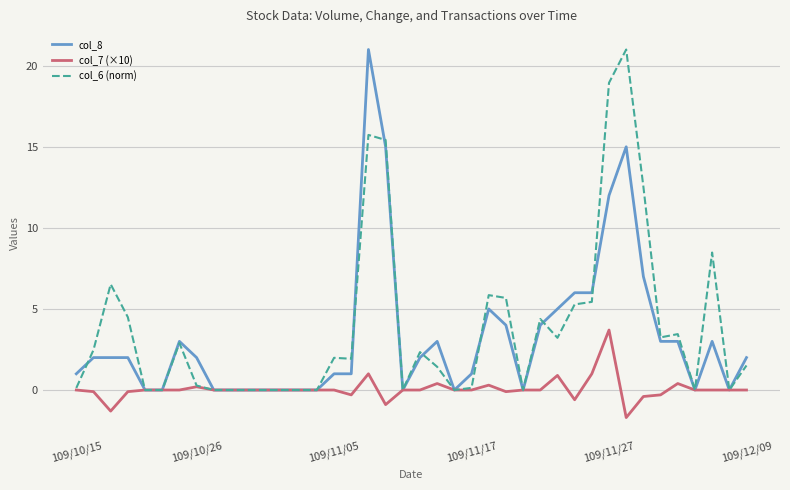

How many interior local valleys does the col_7 (×10) series have?

6